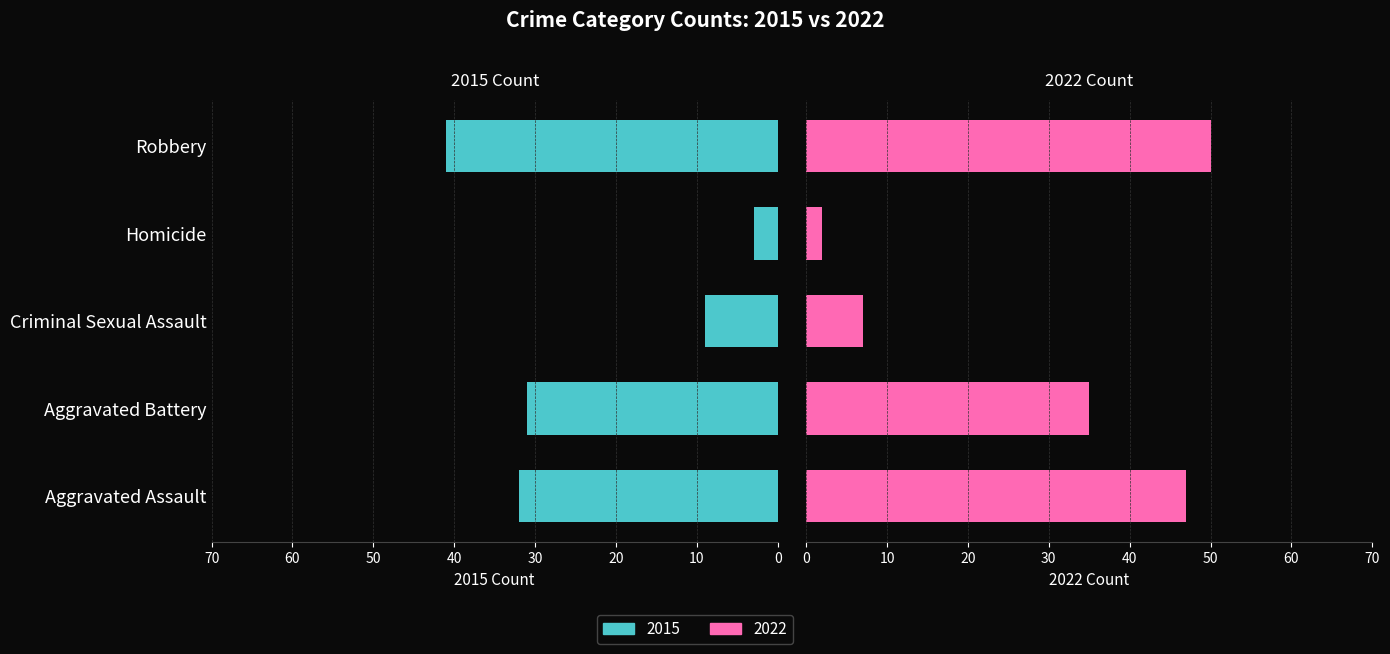

At Aggravated Assault, list the series in order from smallest to largest.

2015, 2022